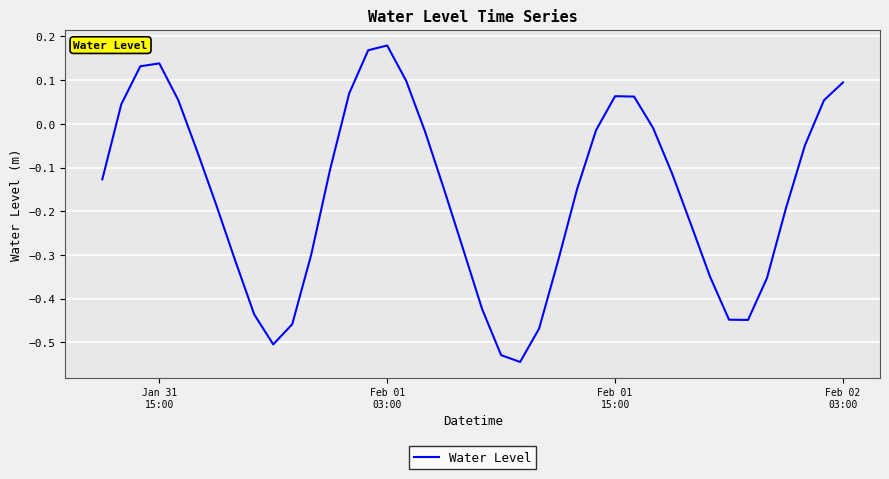

What is the difference between the maximum and minimum values?

0.7